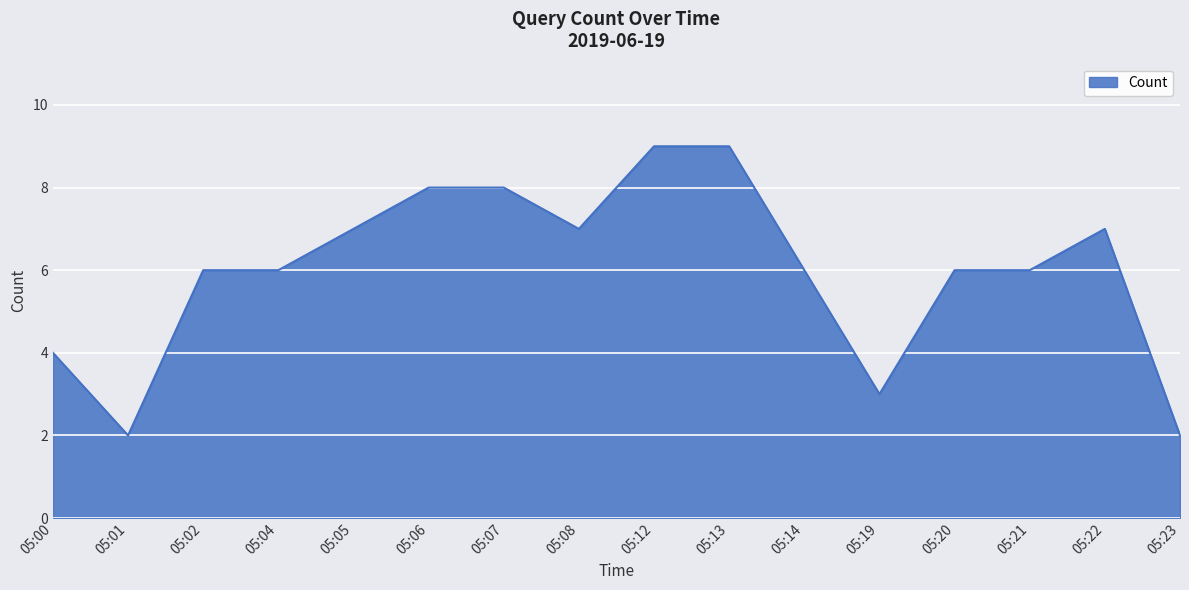

True or false: the data shows 4 at 05:00.

True